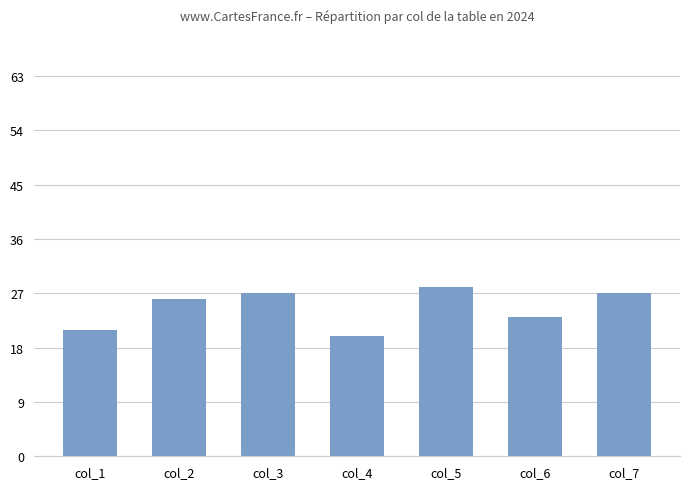

What is the value of the 7th bar from the left?

27